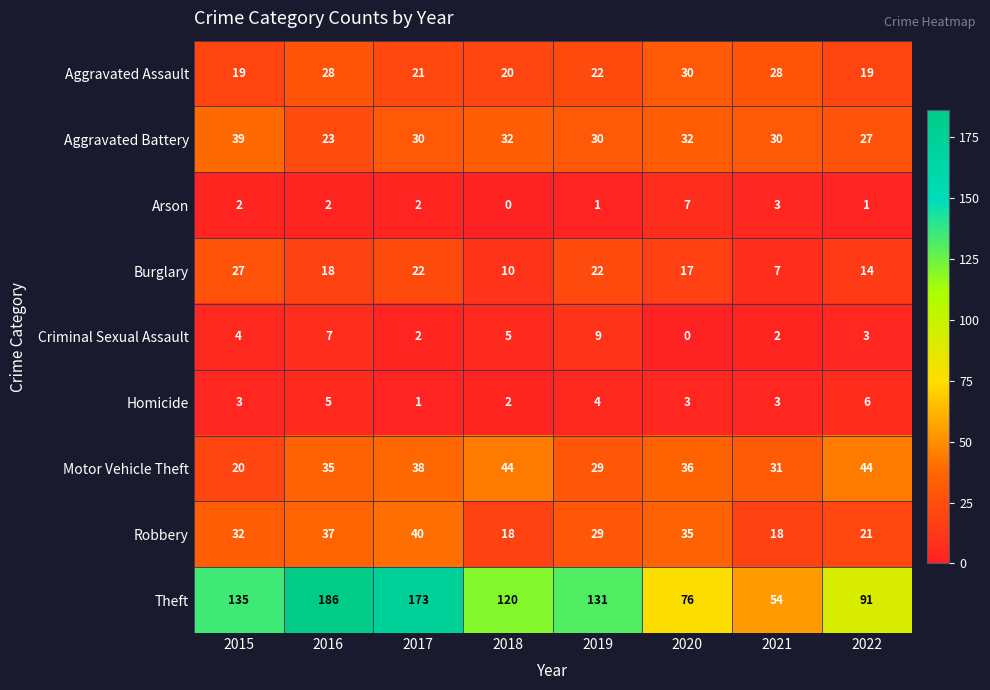

Which series has the largest total across all categories?

Theft